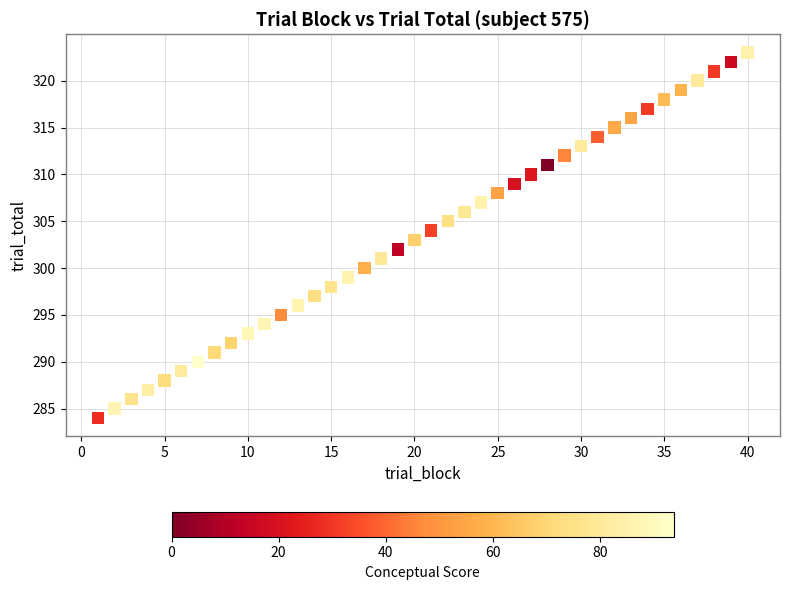

What is the range of X values (max minus min)?

39